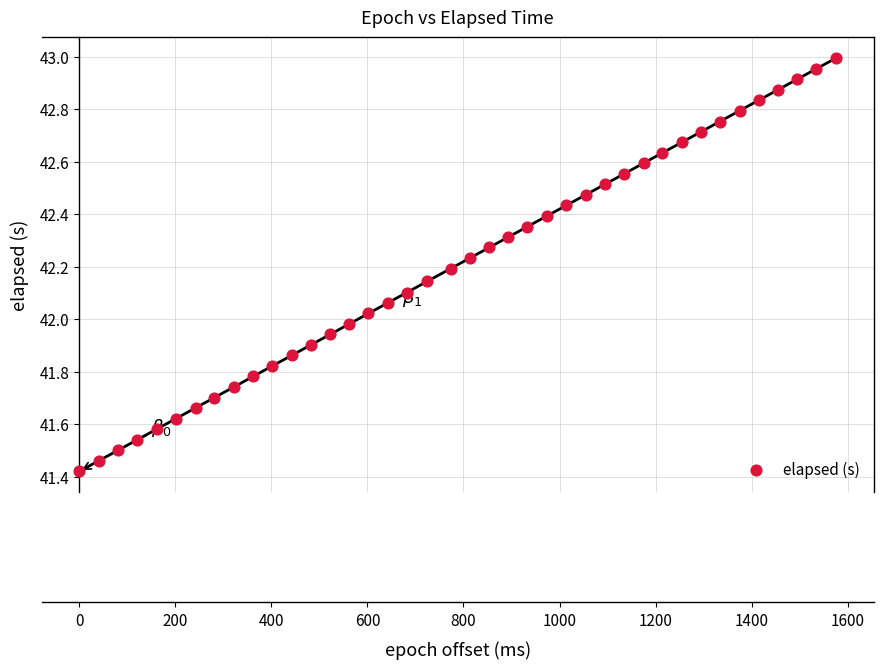

What is the range of X values (max minus min)?

1576.0